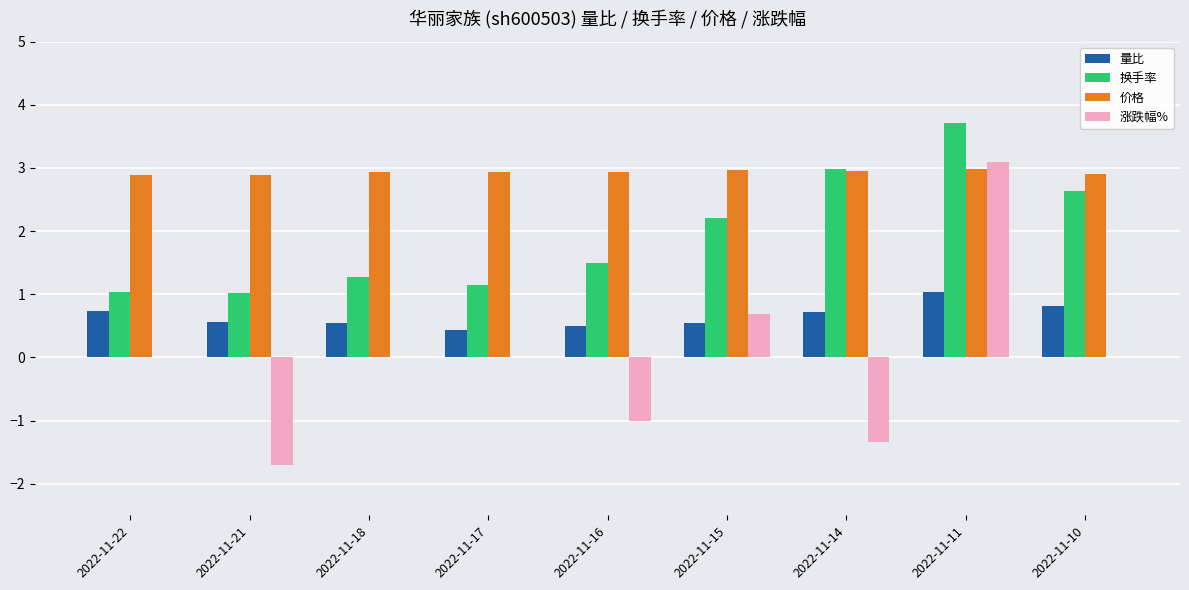

Which series changed the most between 2022-11-21 and 2022-11-16?

涨跌幅%